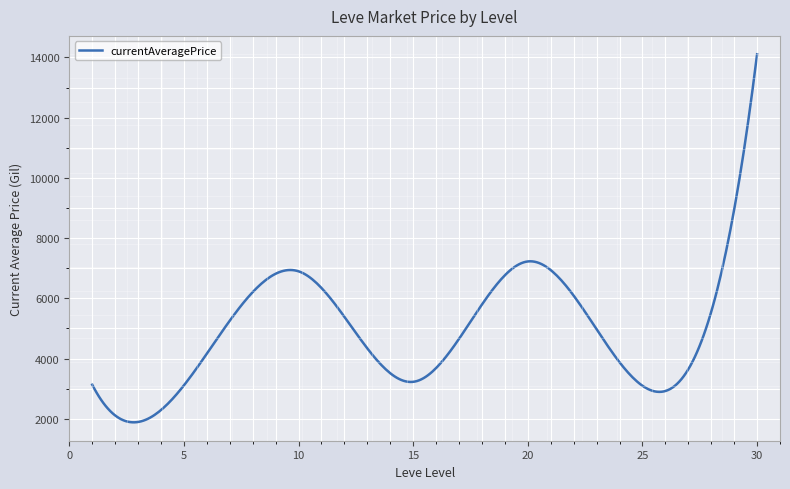

What is the minimum value shown in the chart?

1880.7